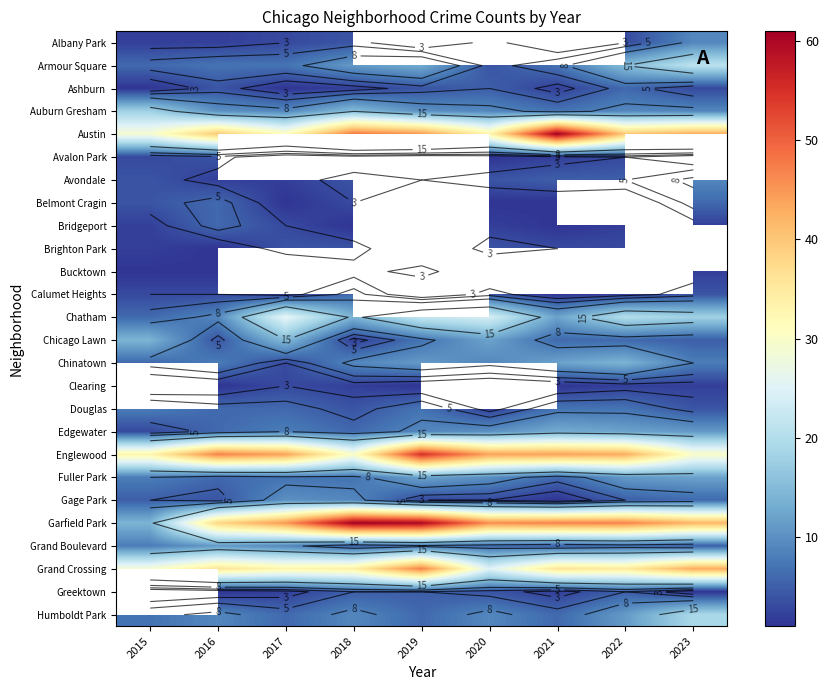

The value of Belmont Cragin at 2016 is 10.3. True or false?

False